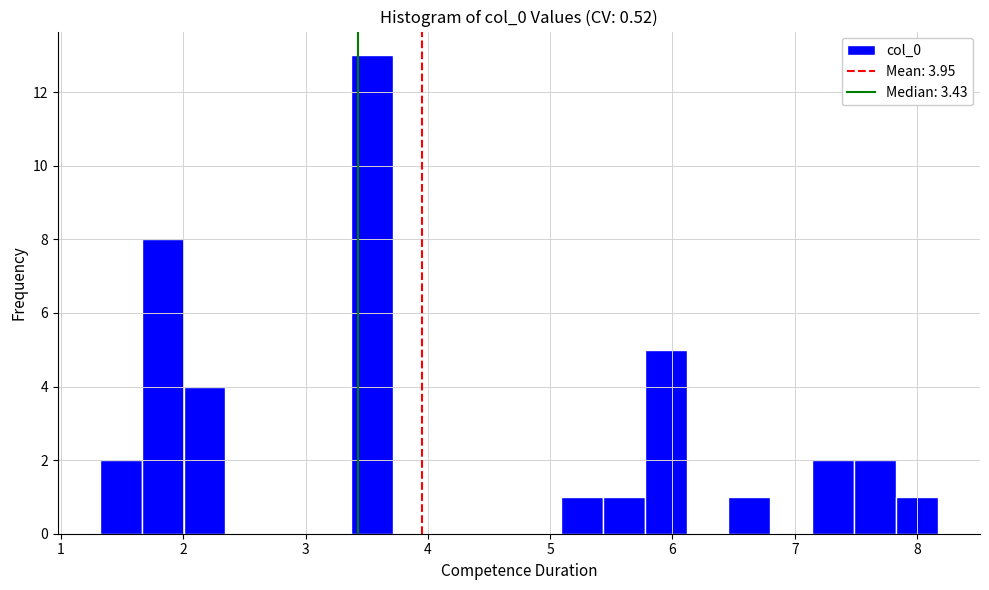

Around what value on the x-axis is the tallest bar? Give the approximate position of its centre, as read against the axis.

3.5